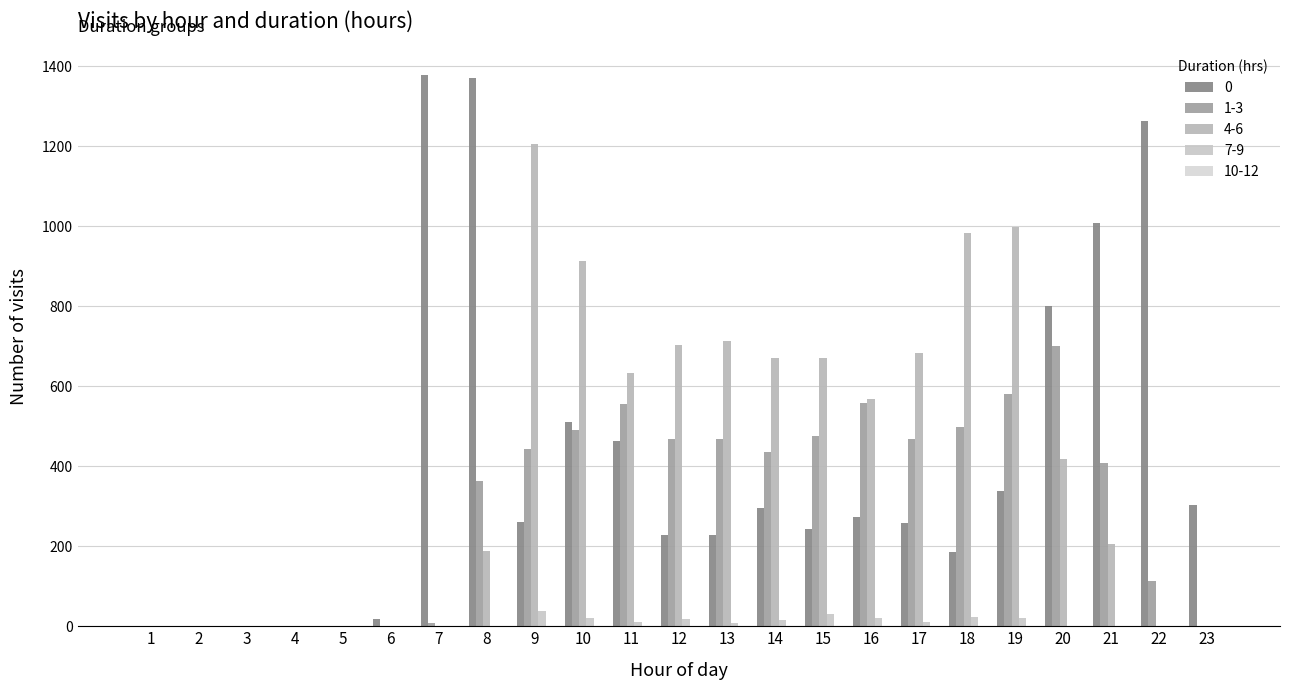

List the labels in order of 0 value, smallest first.

1, 2, 3, 4, 5, 6, 18, 13, 12, 15, 17, 9, 16, 14, 23, 19, 11, 10, 20, 21, 22, 8, 7